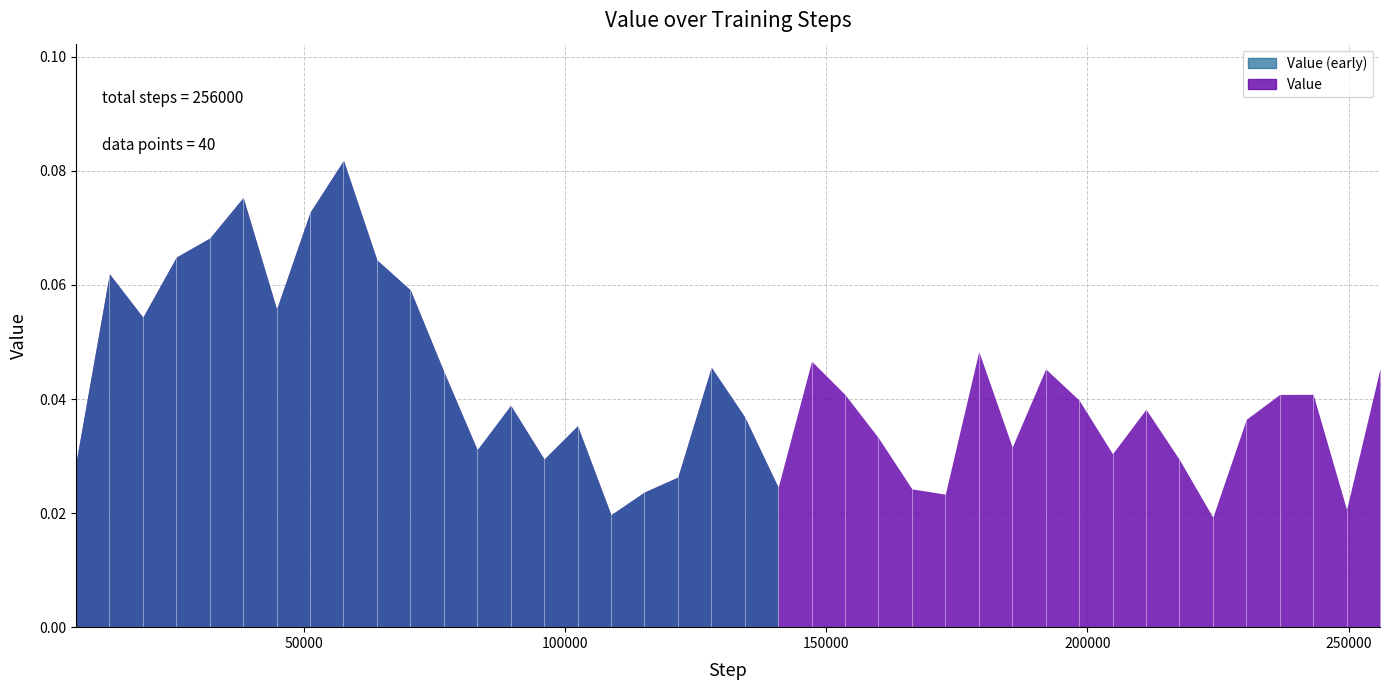

Does the chart display data point markers on the line(s)?

No